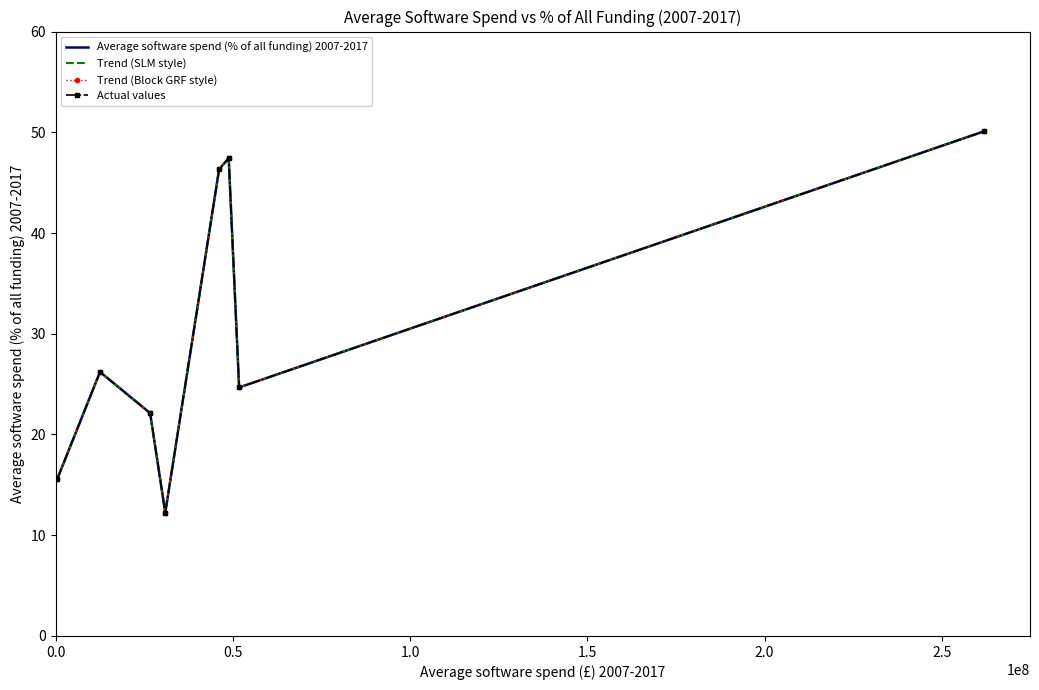

Reading left to right, extract all data points from this chart.

Average software spend (% of all funding) 2007-2017: 15.6	26.2	22.1	12.2	46.3	47.4	24.7	50.1
Trend (SLM style): 15.6	26.2	22.1	12.2	46.3	47.4	24.7	50.1
Trend (Block GRF style): 15.6	26.2	22.1	12.2	46.3	47.4	24.7	50.1
Actual values: 15.6	26.2	22.1	12.2	46.3	47.4	24.7	50.1